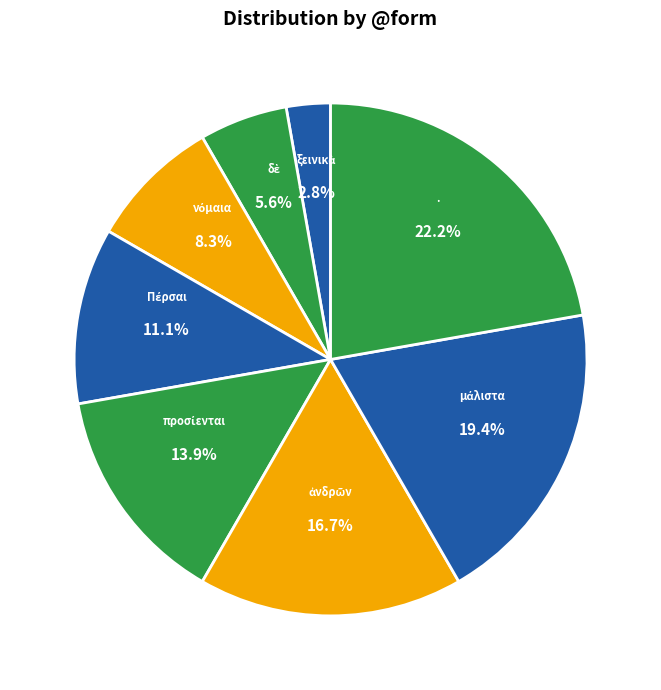

Is . the majority of the pie?

No